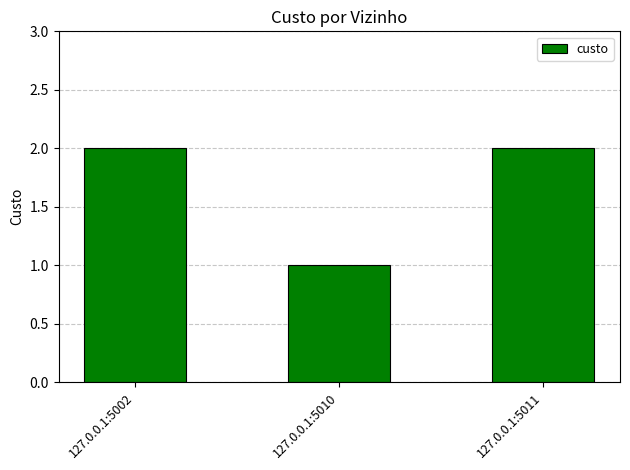

Reading left to right, extract all data points from this chart.

127.0.0.1:5002=2	127.0.0.1:5010=1	127.0.0.1:5011=2